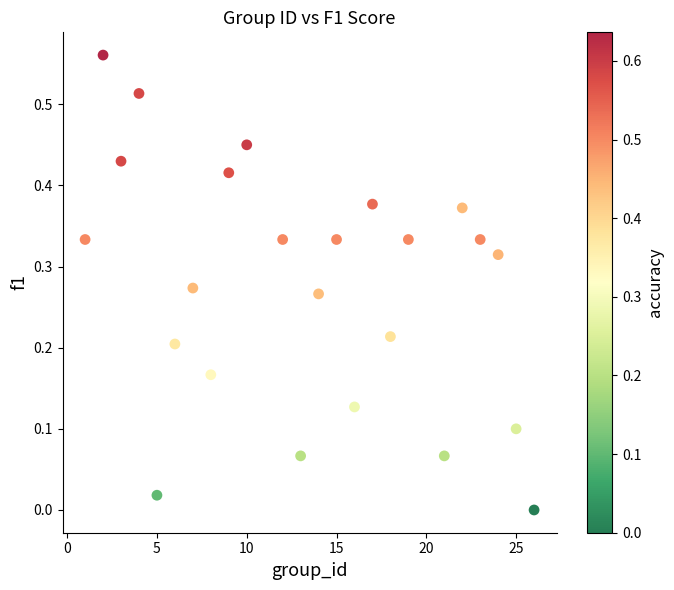

What is the range of X values (max minus min)?

25.0